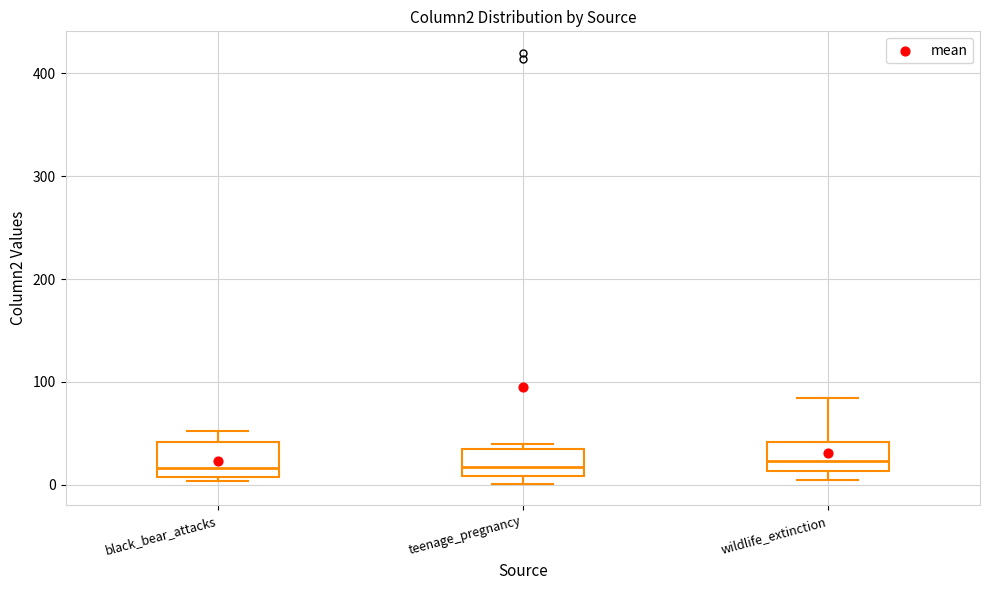

Where does the median line of the box for wildlife_extinction sit on the y-axis? The values are not printed on the chart, so give them approximately, as read against the axis.

20